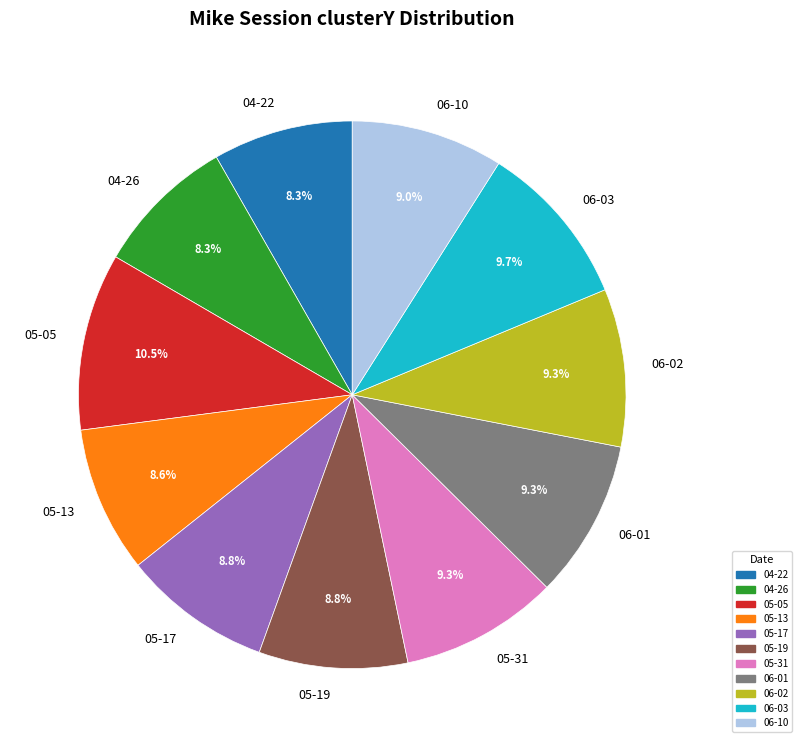

How many slices are in this pie chart?

11